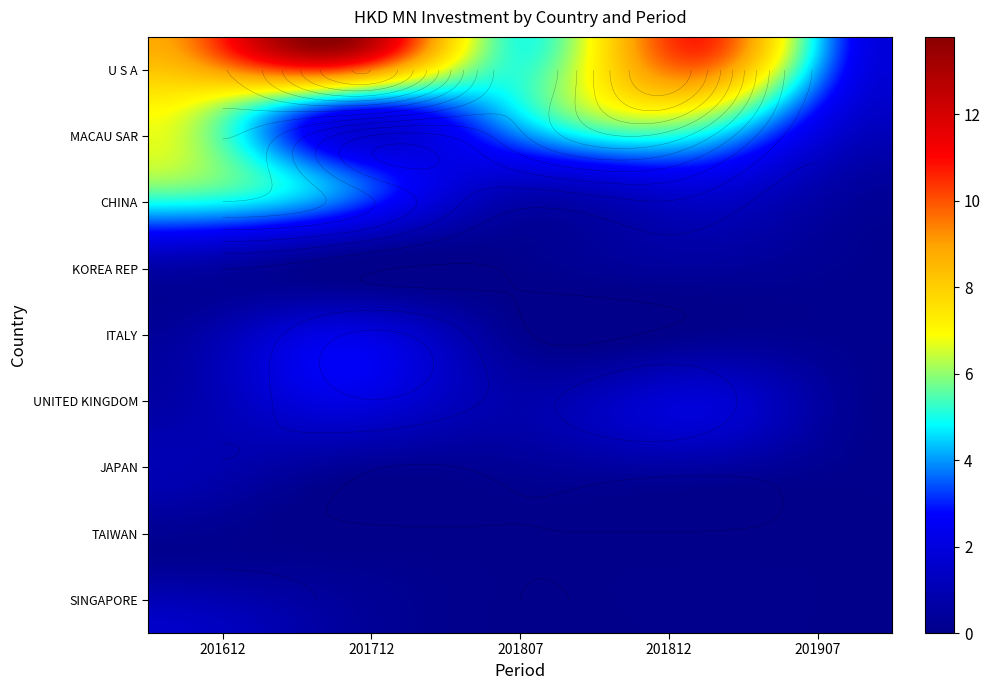

Is the value of KOREA REP at ITALY greater than the value of TAIWAN at MACAU SAR?

Yes